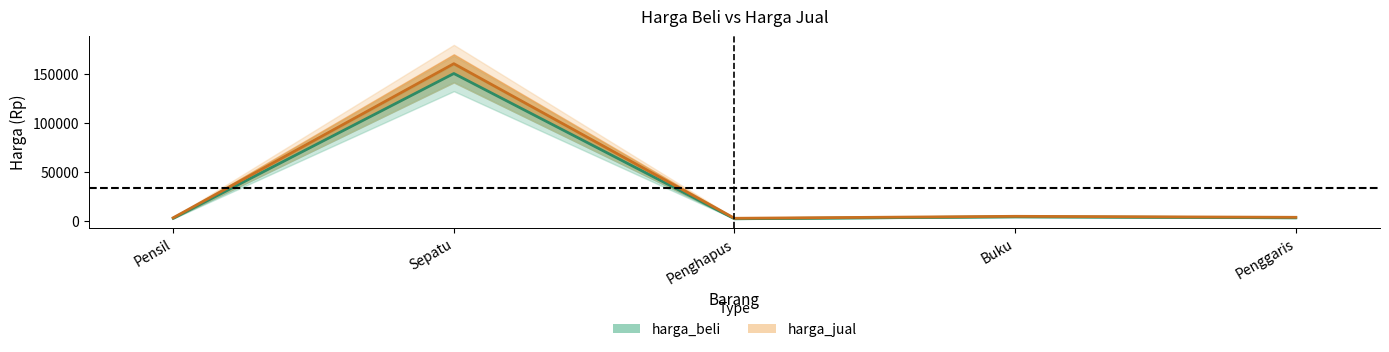

Rank the series by their average value, from lowest to highest.

harga_beli, harga_jual